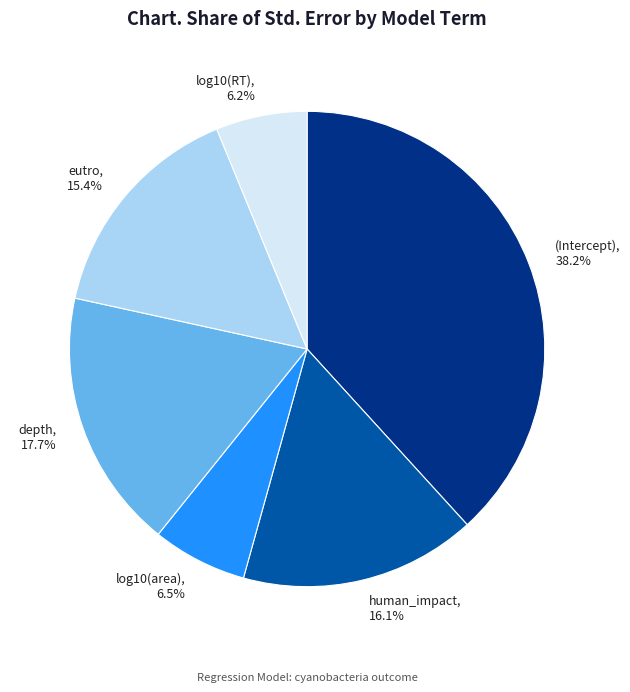

Does human_impact represent more than half of the total?

No